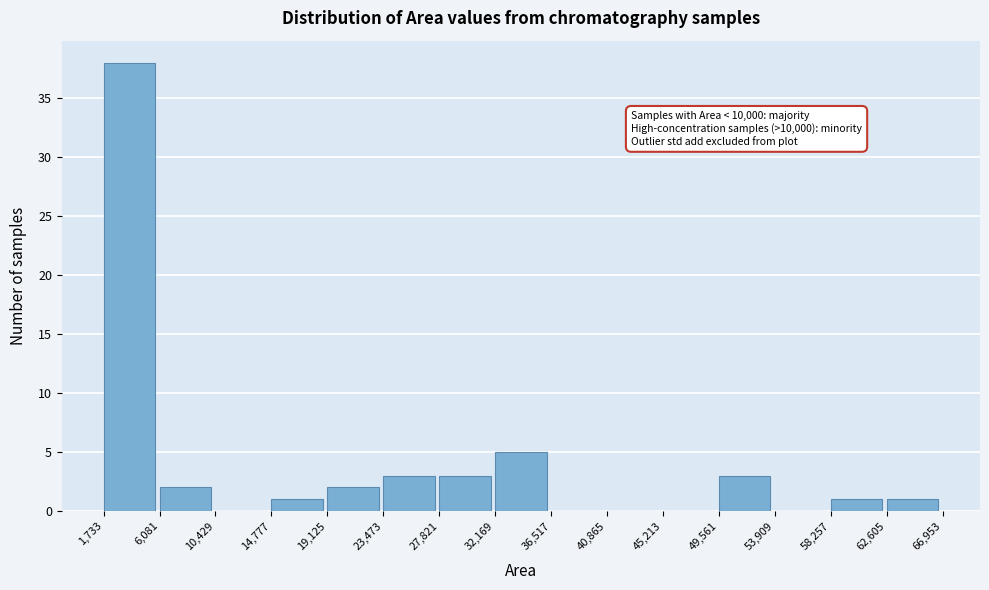

Which range on the x-axis has the tallest bar?

1,733 to 6,081